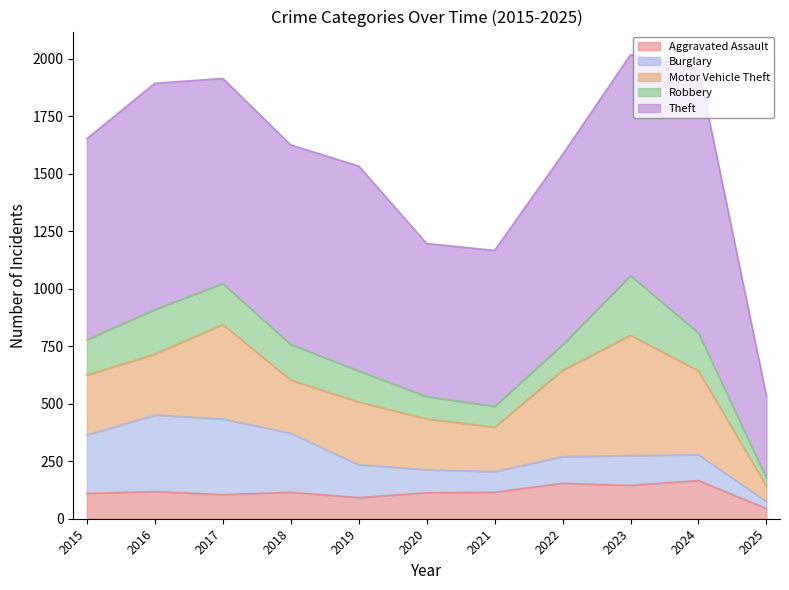

What is the difference between the Robbery values at 2020 and 2025?

62